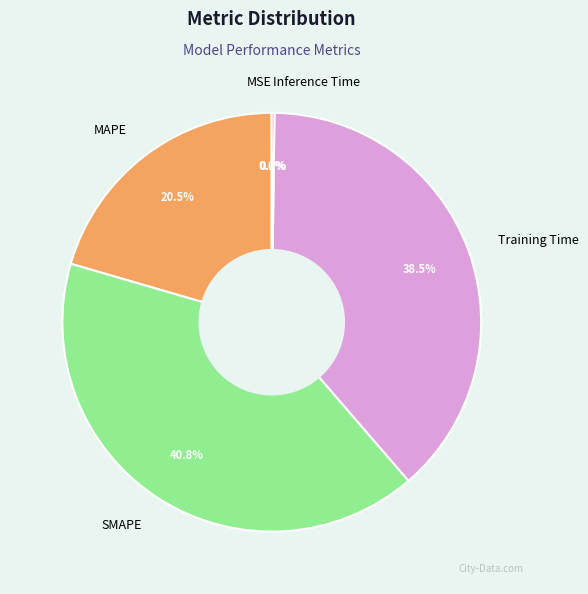

Which category has the biggest portion of the pie?

SMAPE